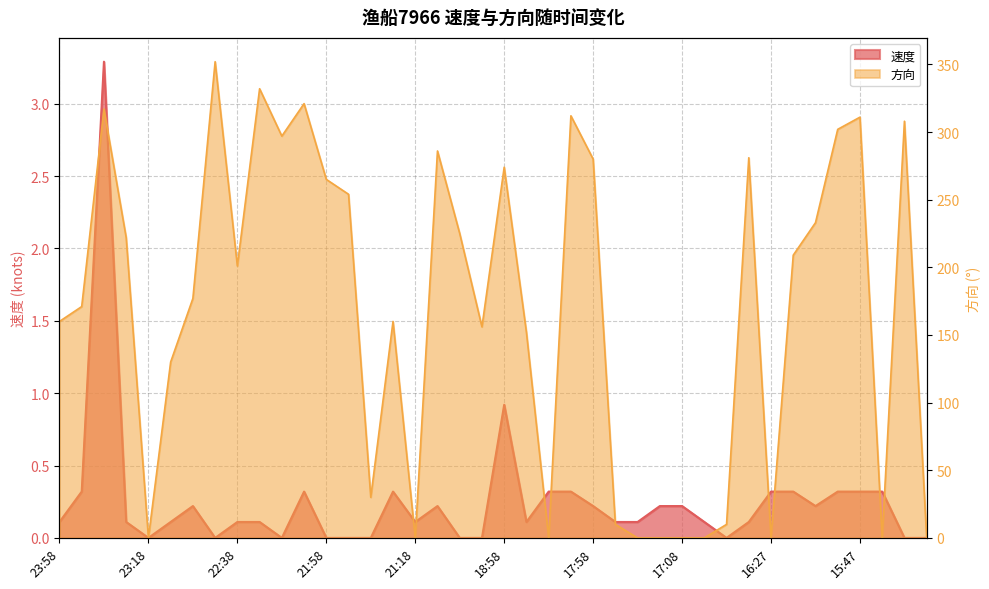

True or false: 方向 has a value of 15.4 at 16:48.

False